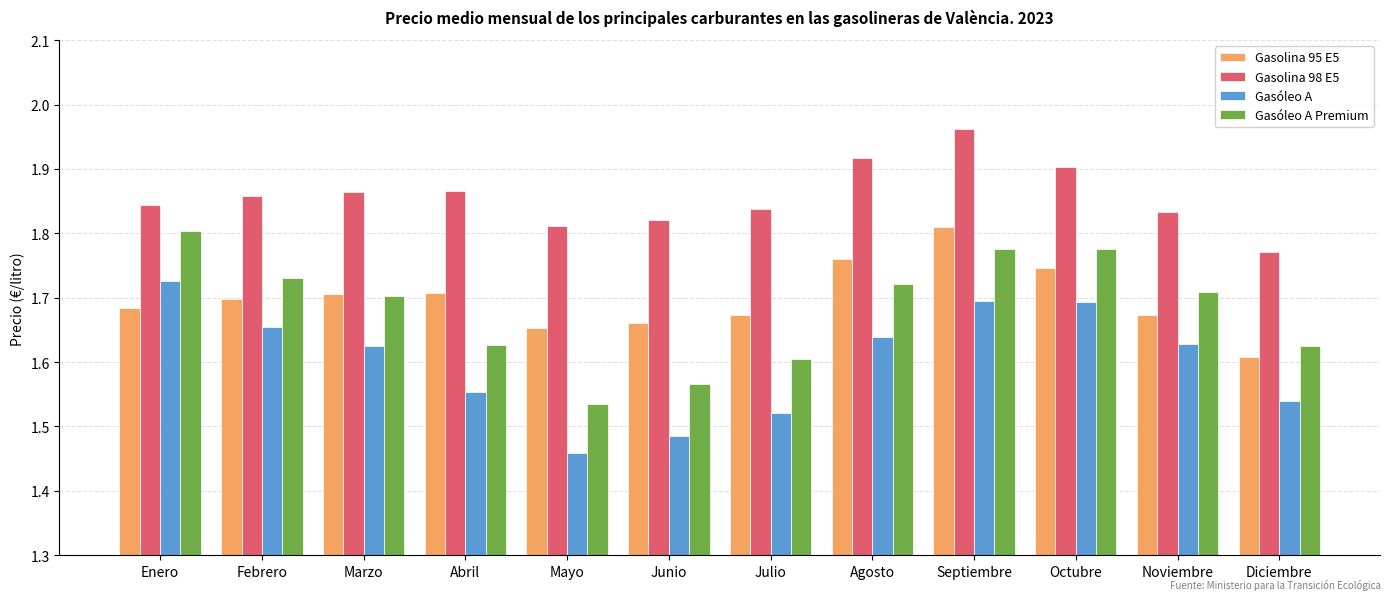

Which category has the lowest value across all series?

Mayo